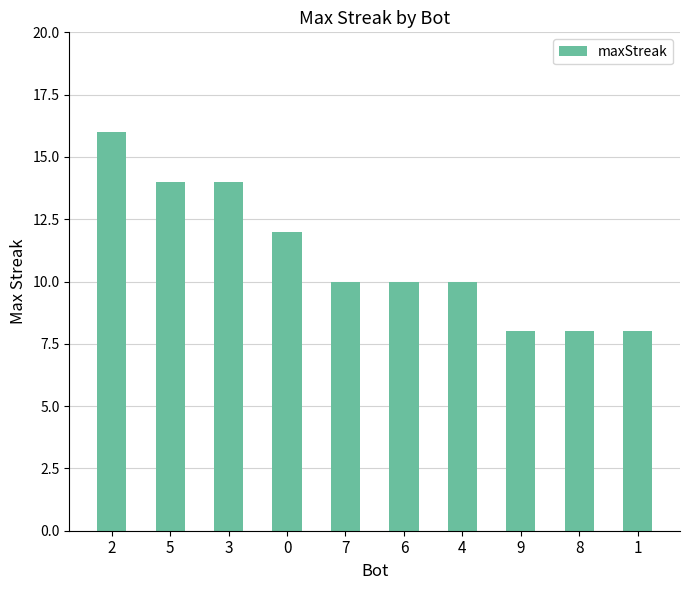

What is the difference between the maximum and minimum values?

8